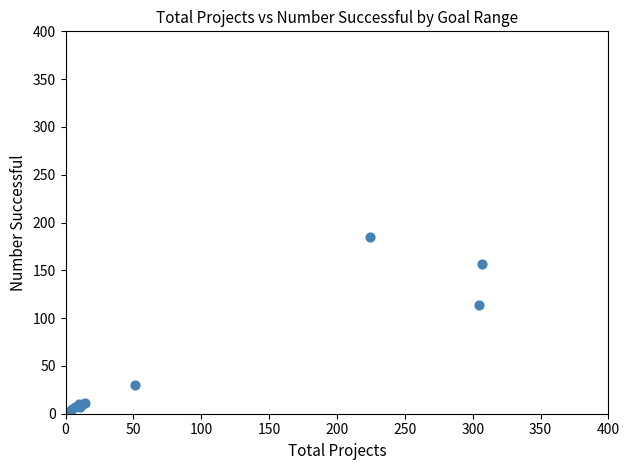

What Y value in the scatter plot is closest to 93?

114